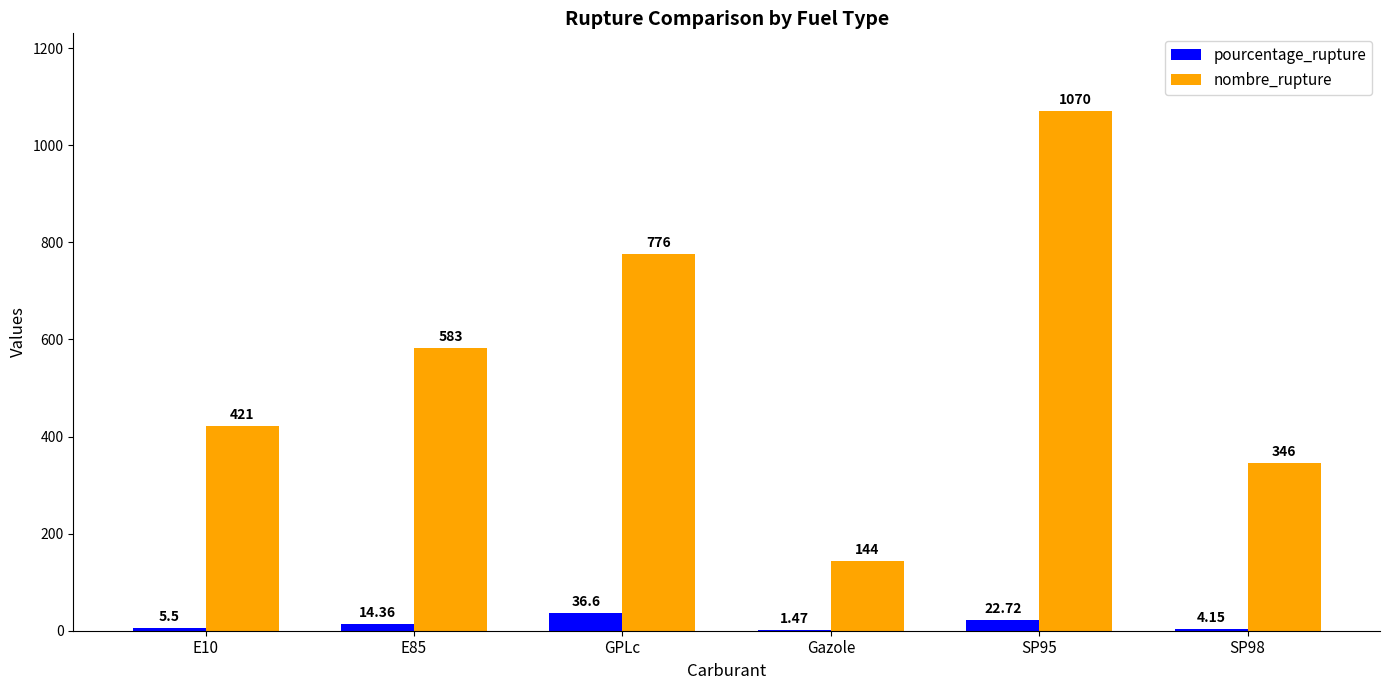

What is the sum of the pourcentage_rupture values at GPLc and Gazole?

38.1